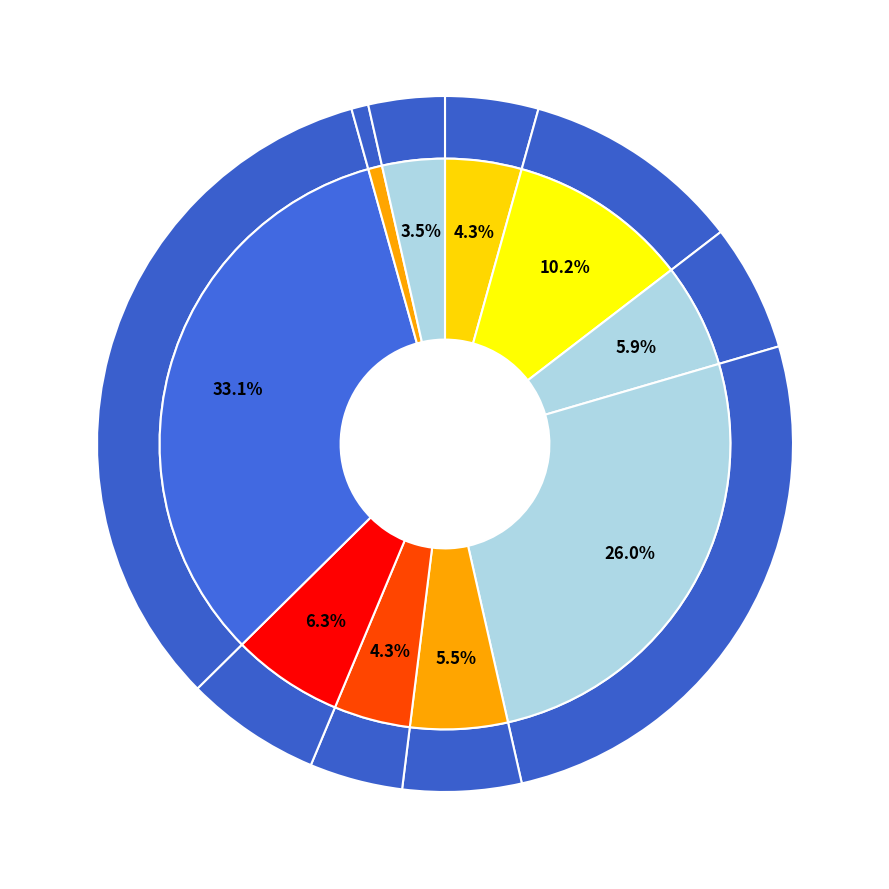

Count the number of slices in the pie.

10